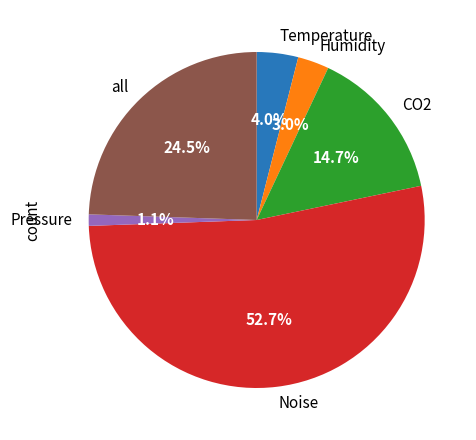

To the nearest percent, what percentage of the pie is CO2?

15%